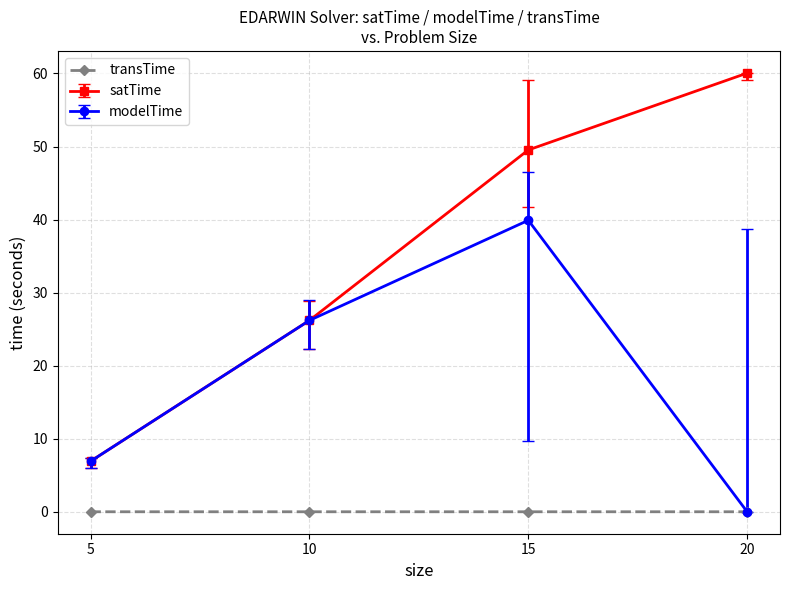

Rank the series by their average value, from lowest to highest.

transTime, modelTime, satTime